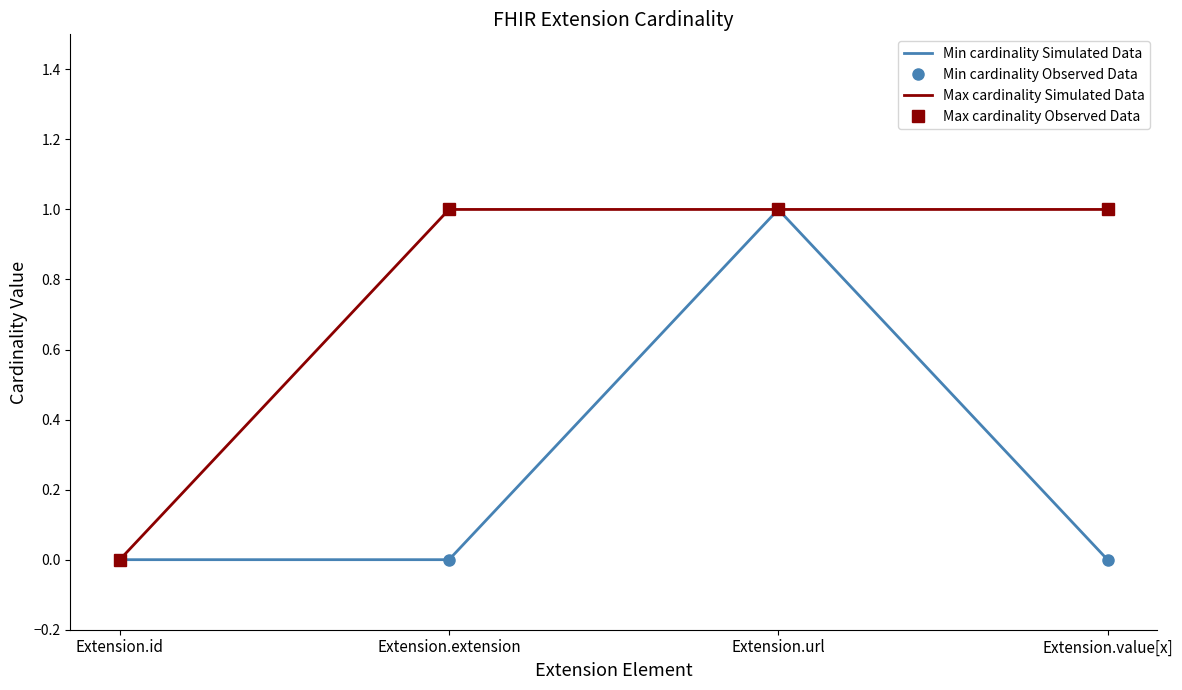

Reading left to right, what are all the values shown in this chart?

Min cardinality Simulated Data: Extension.id=0	Extension.extension=0	Extension.url=1	Extension.value[x]=0
Min cardinality Observed Data: Extension.id=0	Extension.extension=0	Extension.url=1	Extension.value[x]=0
Max cardinality Simulated Data: Extension.id=0	Extension.extension=1	Extension.url=1	Extension.value[x]=1
Max cardinality Observed Data: Extension.id=0	Extension.extension=1	Extension.url=1	Extension.value[x]=1